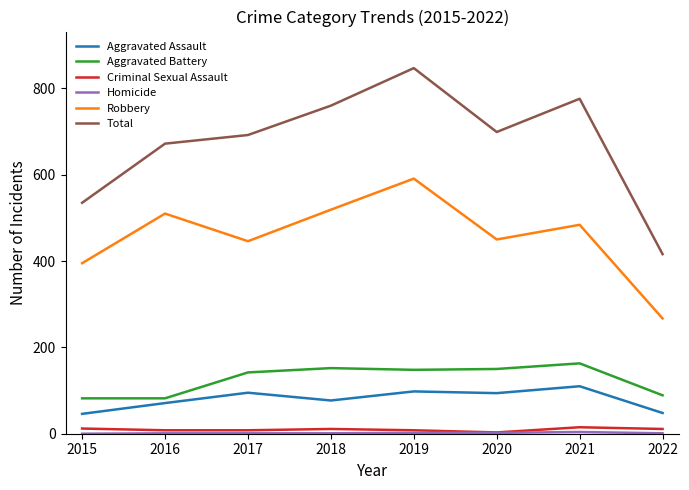

Is it true that Aggravated Battery equals 89 at 2022?

True